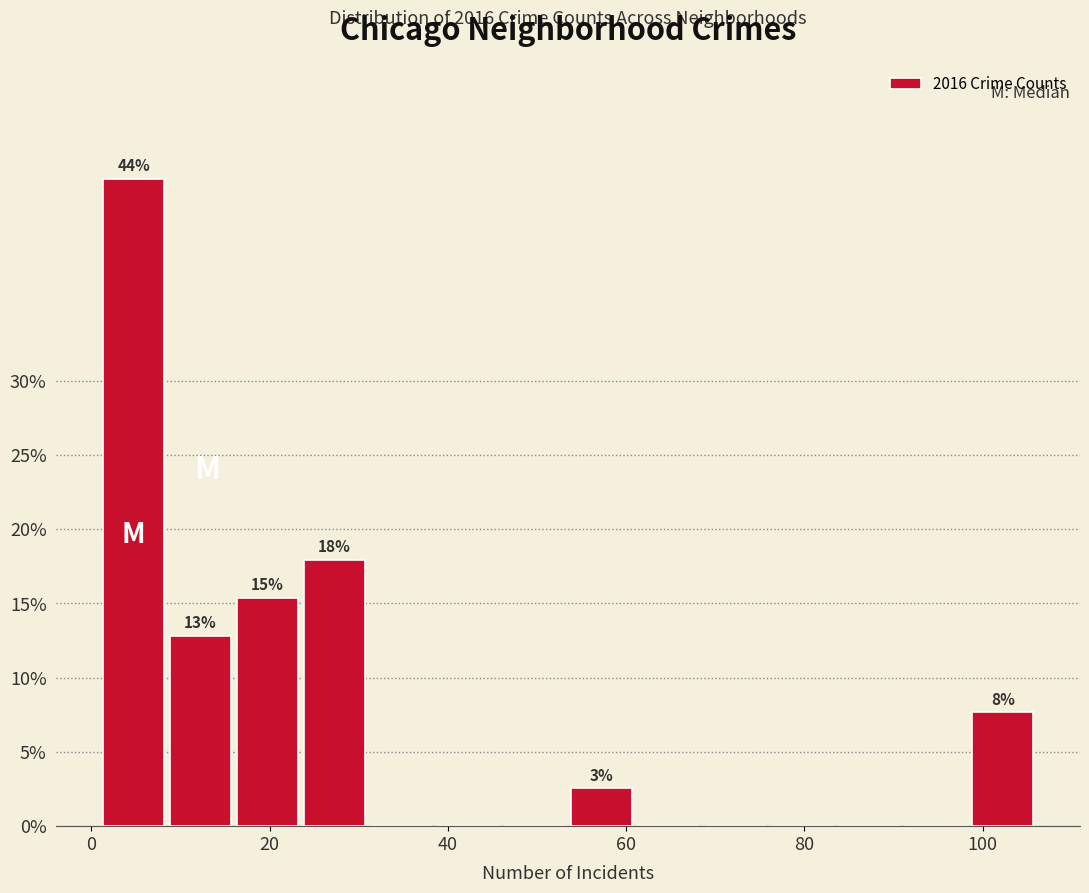

Around what value on the x-axis is the tallest bar? Give the approximate position of its centre, as read against the axis.

4